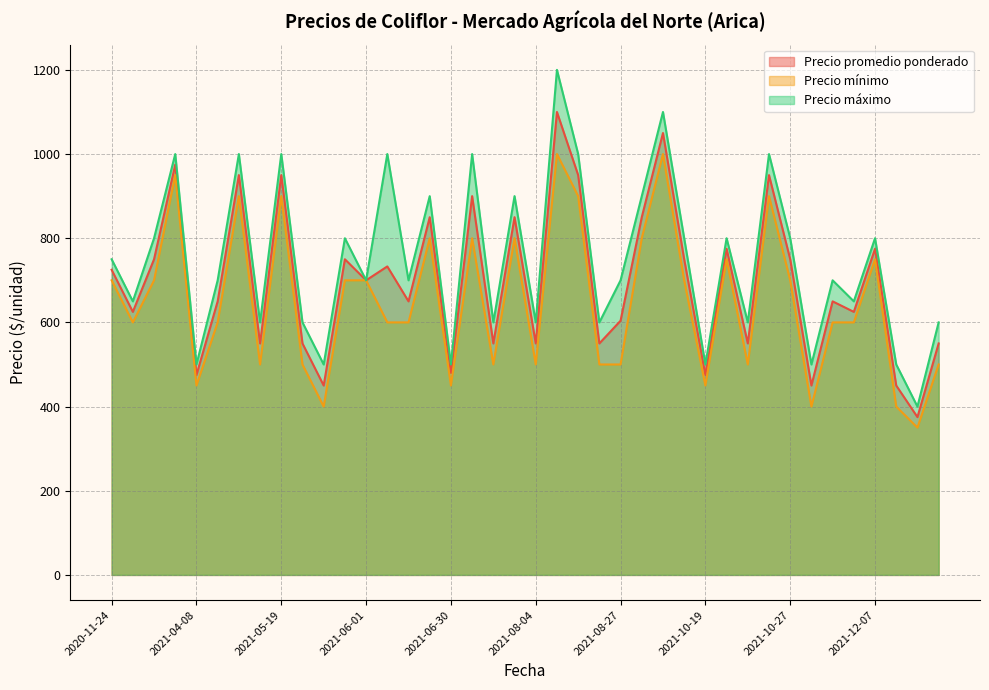

Rank the series by their maximum value, from lowest to highest.

Precio mínimo, Precio promedio ponderado, Precio máximo